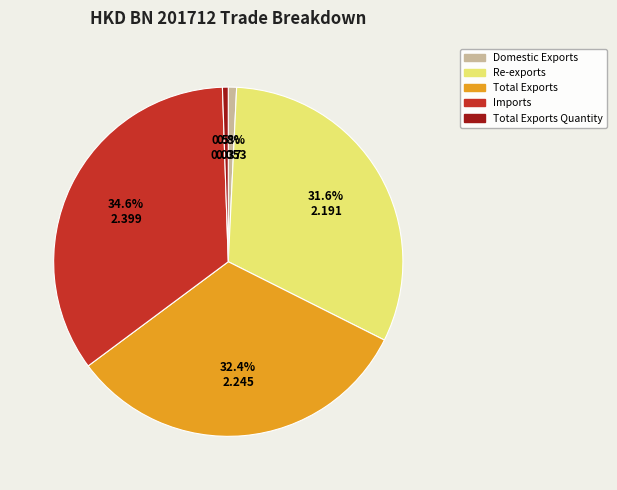

How many slices are in this pie chart?

5